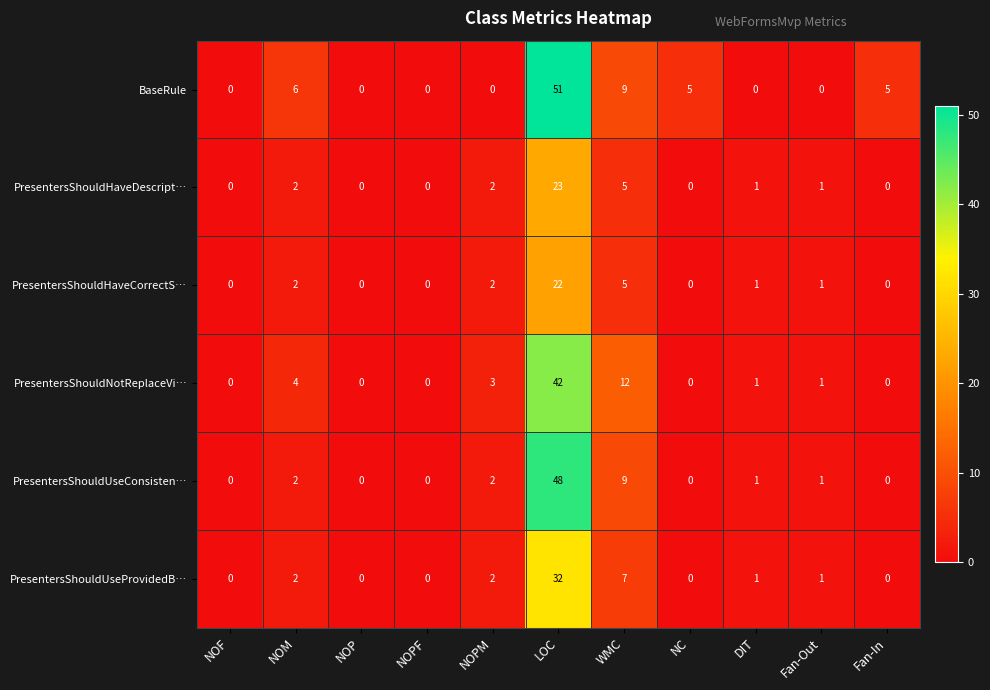

Rank the series at LOC from highest to lowest value.

BaseRule, PresentersShouldUseConsisten…, PresentersShouldNotReplaceVi…, PresentersShouldUseProvidedB…, PresentersShouldHaveDescript…, PresentersShouldHaveCorrectS…